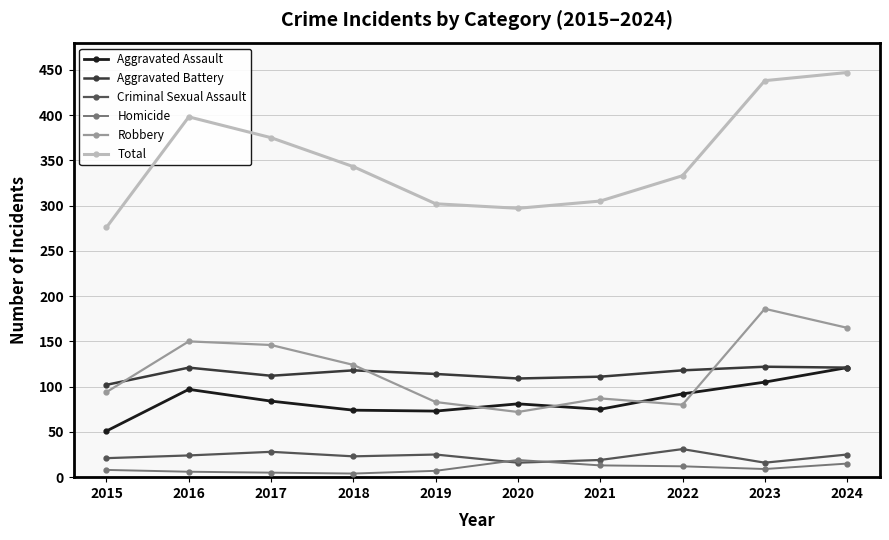

Where do Aggravated Assault and Robbery first cross each other?

2019 and 2020